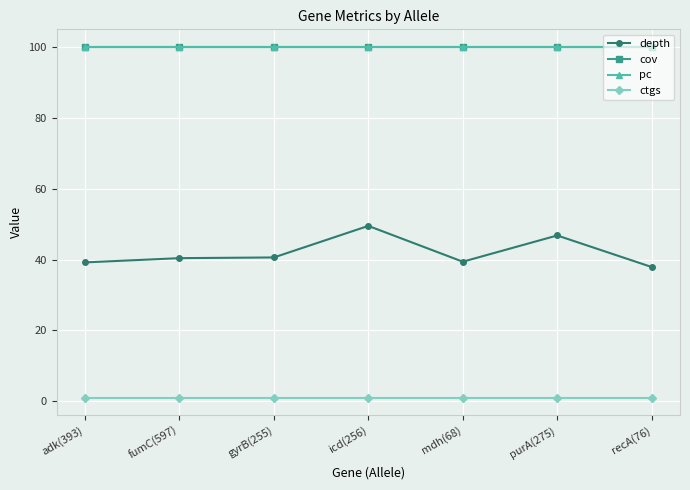

What is the maximum value for cov?

100.0